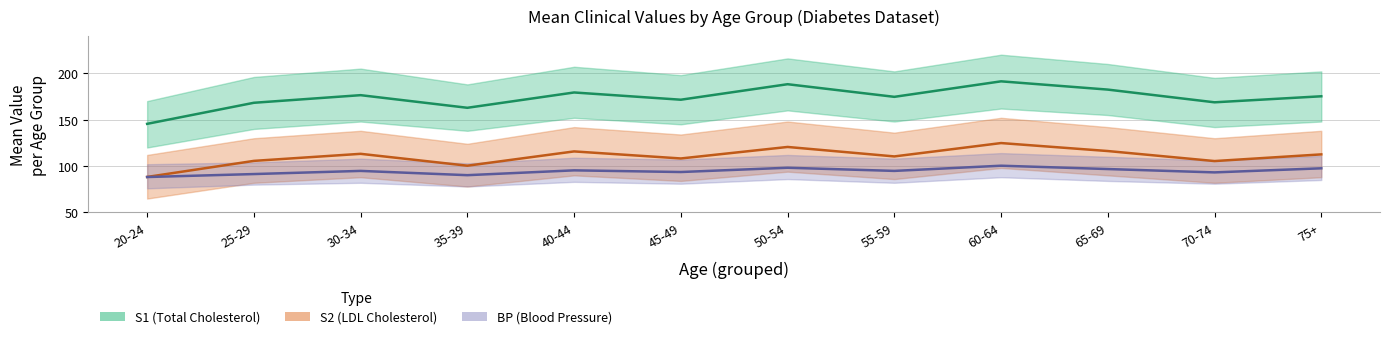

At which category does S2 (LDL Cholesterol) reach its first local valley?

35-39